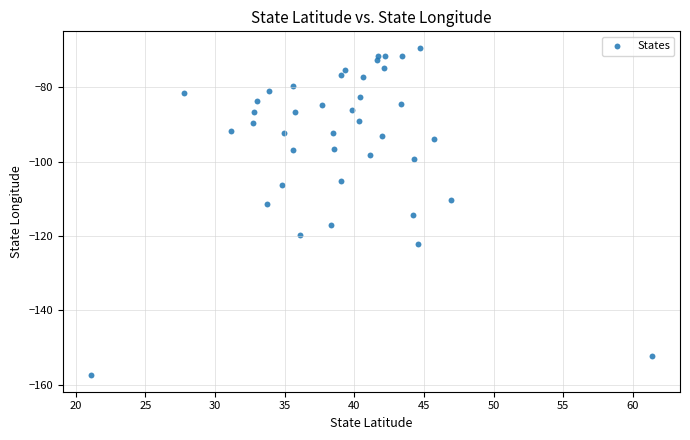

What is the range of X values (max minus min)?

40.3